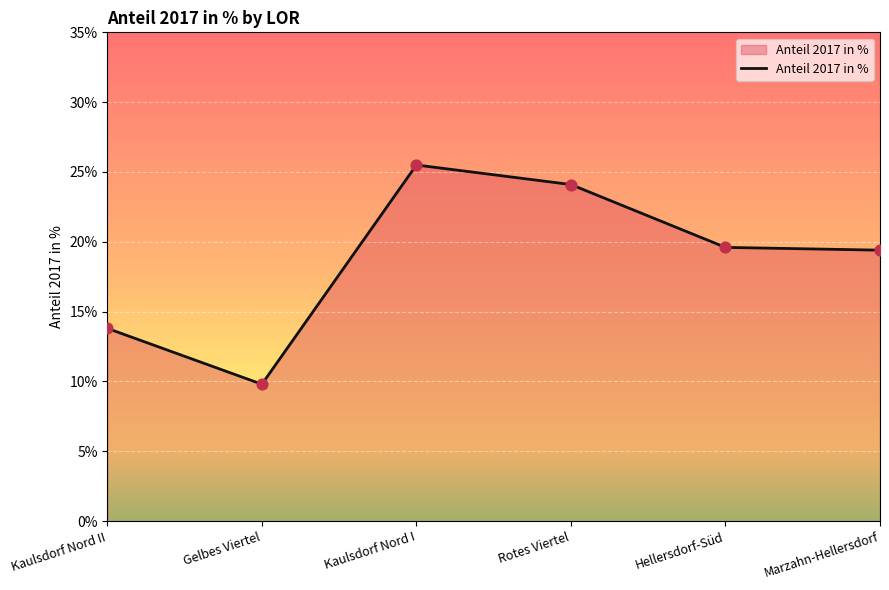

Approximately how many times larger is the value at Kaulsdorf Nord II compared to Hellersdorf-Süd?

0.7